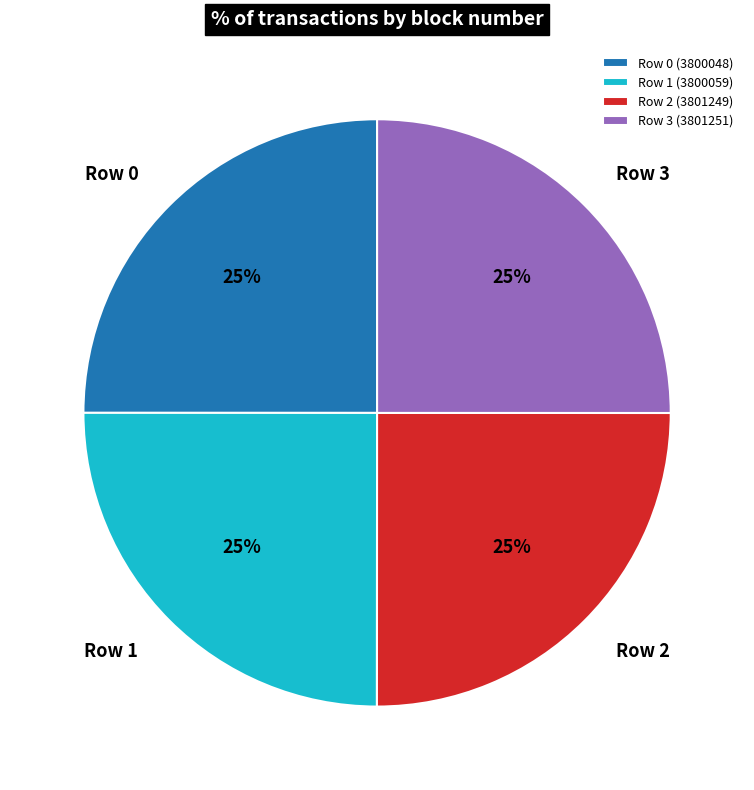

True or false: Row 0 (3800048) accounts for 25% of the total.

True